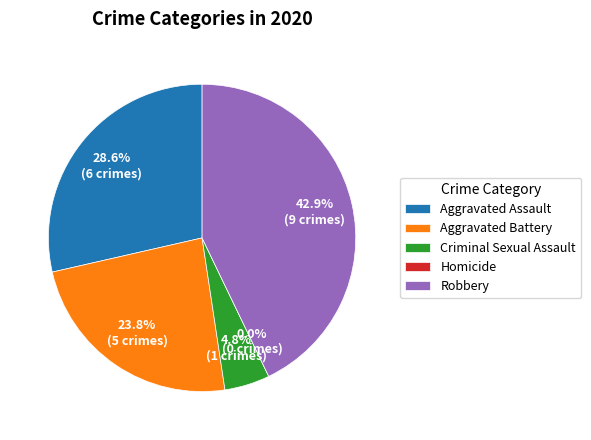

The Homicide slice represents 0% of the pie. True or false?

True